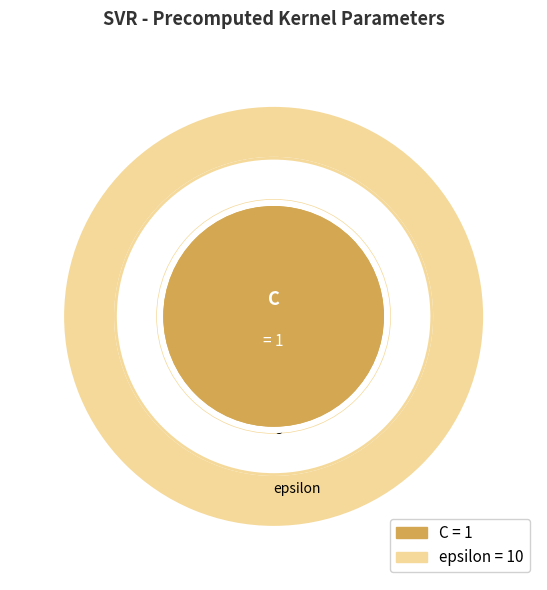

What percentage is the C slice, to the nearest percent?

9%